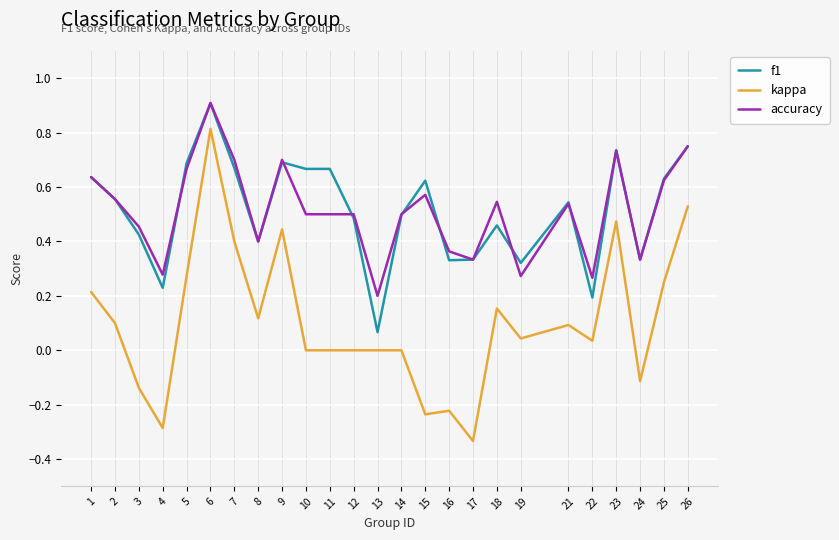

True or false: accuracy and kappa cross at least once.

False